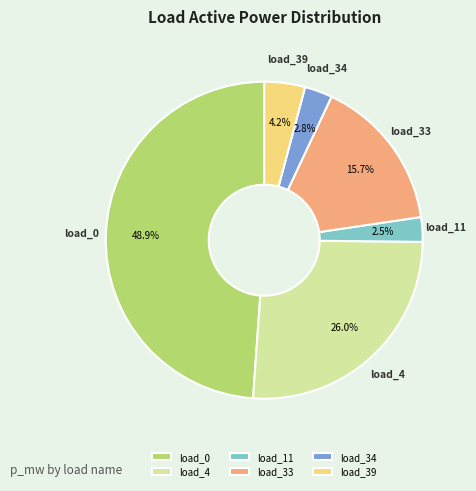

Between load_4 and load_33, which is larger?

load_4